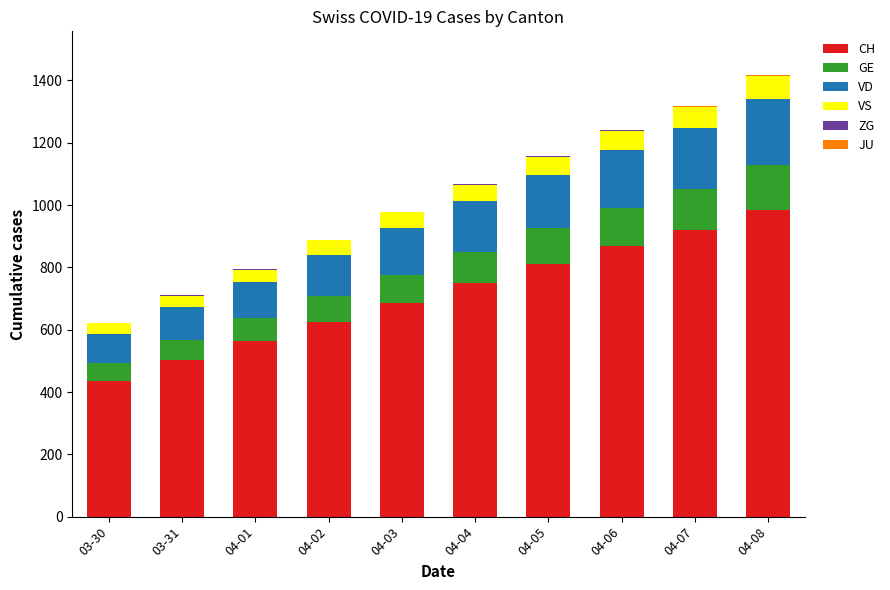

Is it true that JU equals 1 at 04-08?

False